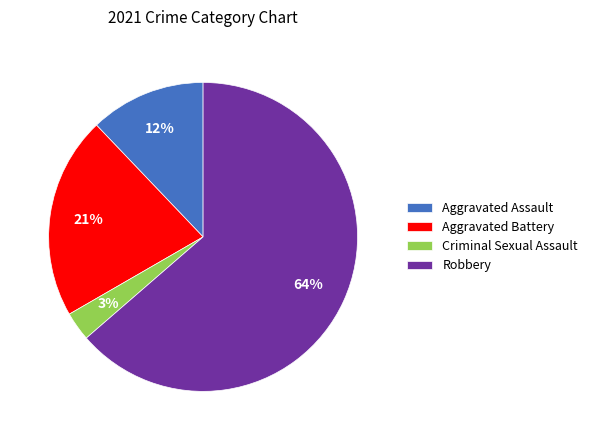

Rank the categories by value from lowest to highest.

Criminal Sexual Assault, Aggravated Assault, Aggravated Battery, Robbery